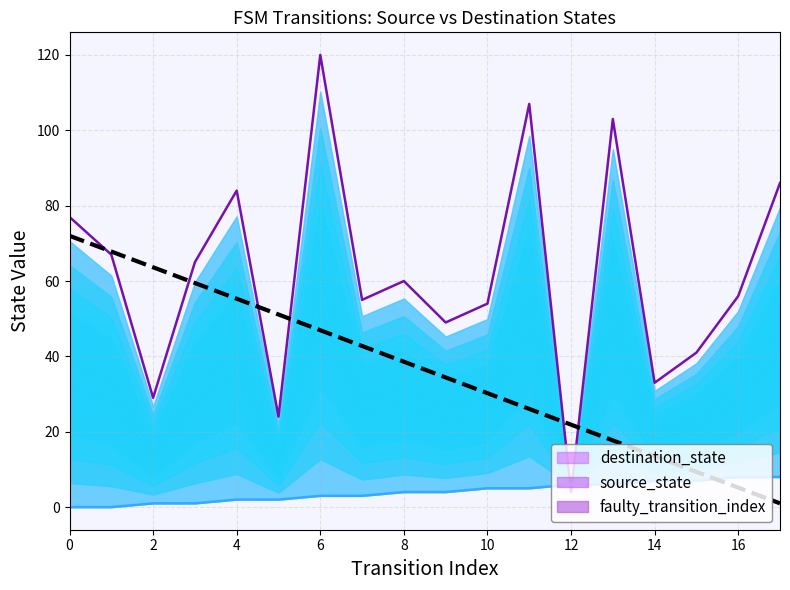

What is the label of the 13th point from the left?

12